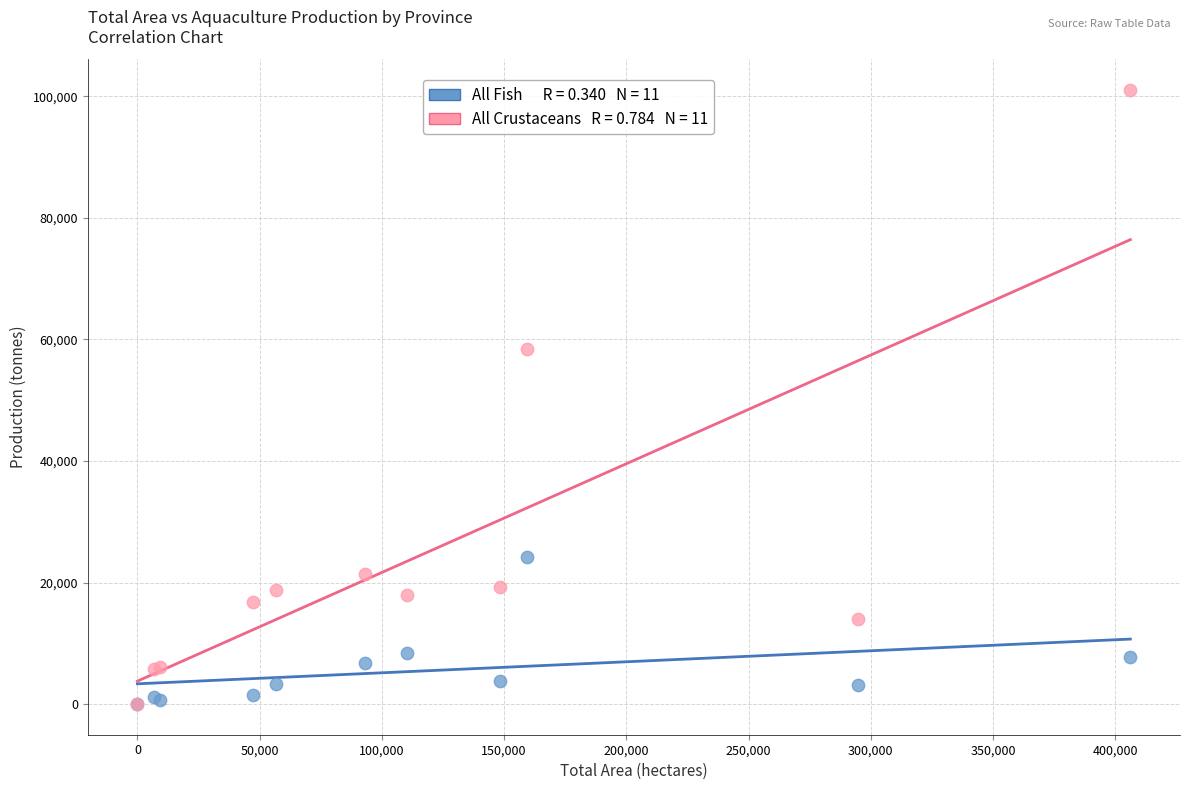

Across all series, what Y value is closest to 50535?

58358